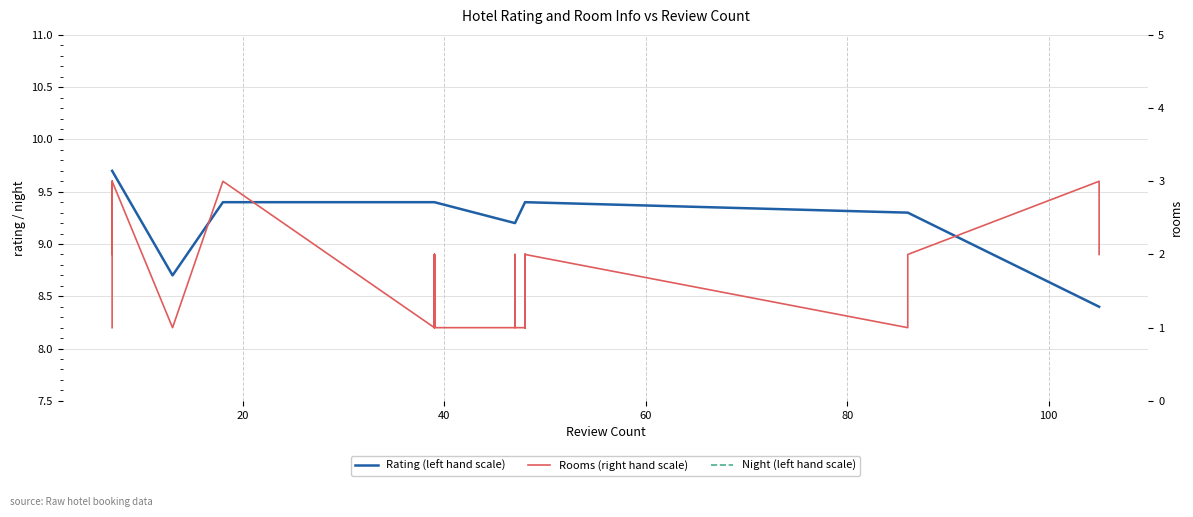

How many lines are shown in the chart?

3